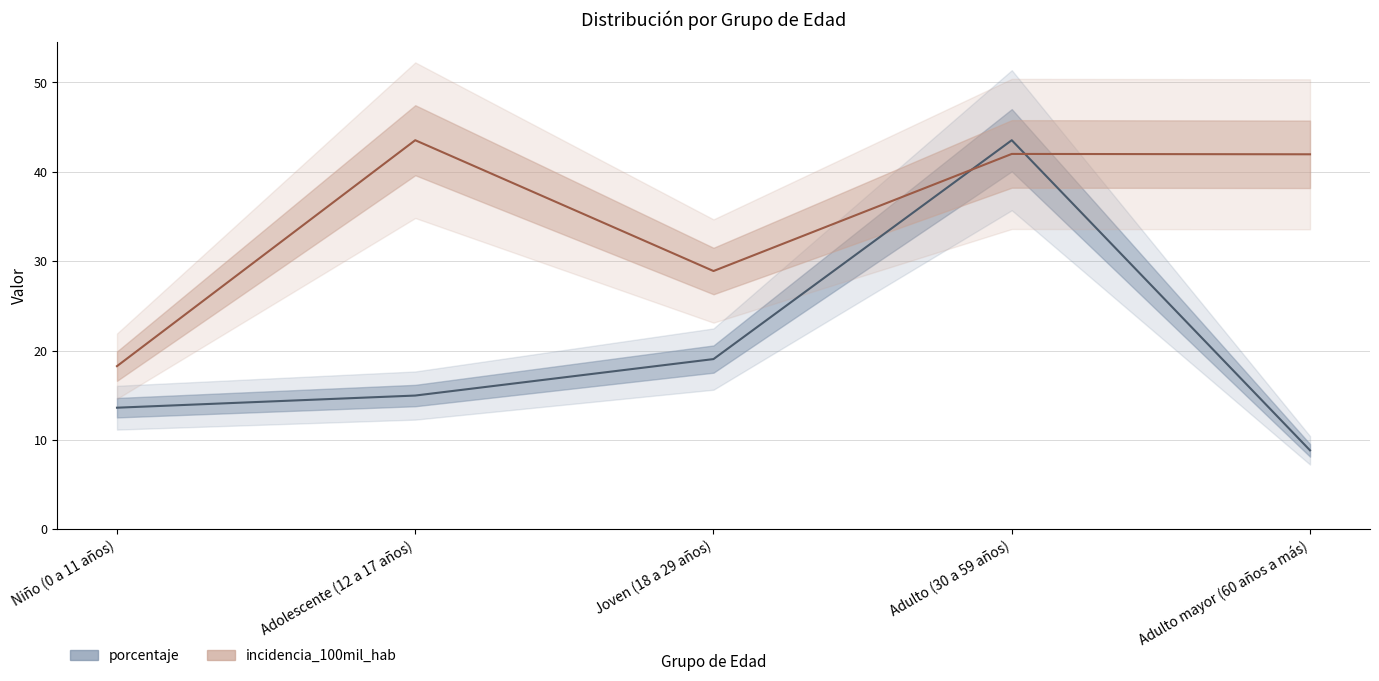

Which series has the widest spread of values?

porcentaje